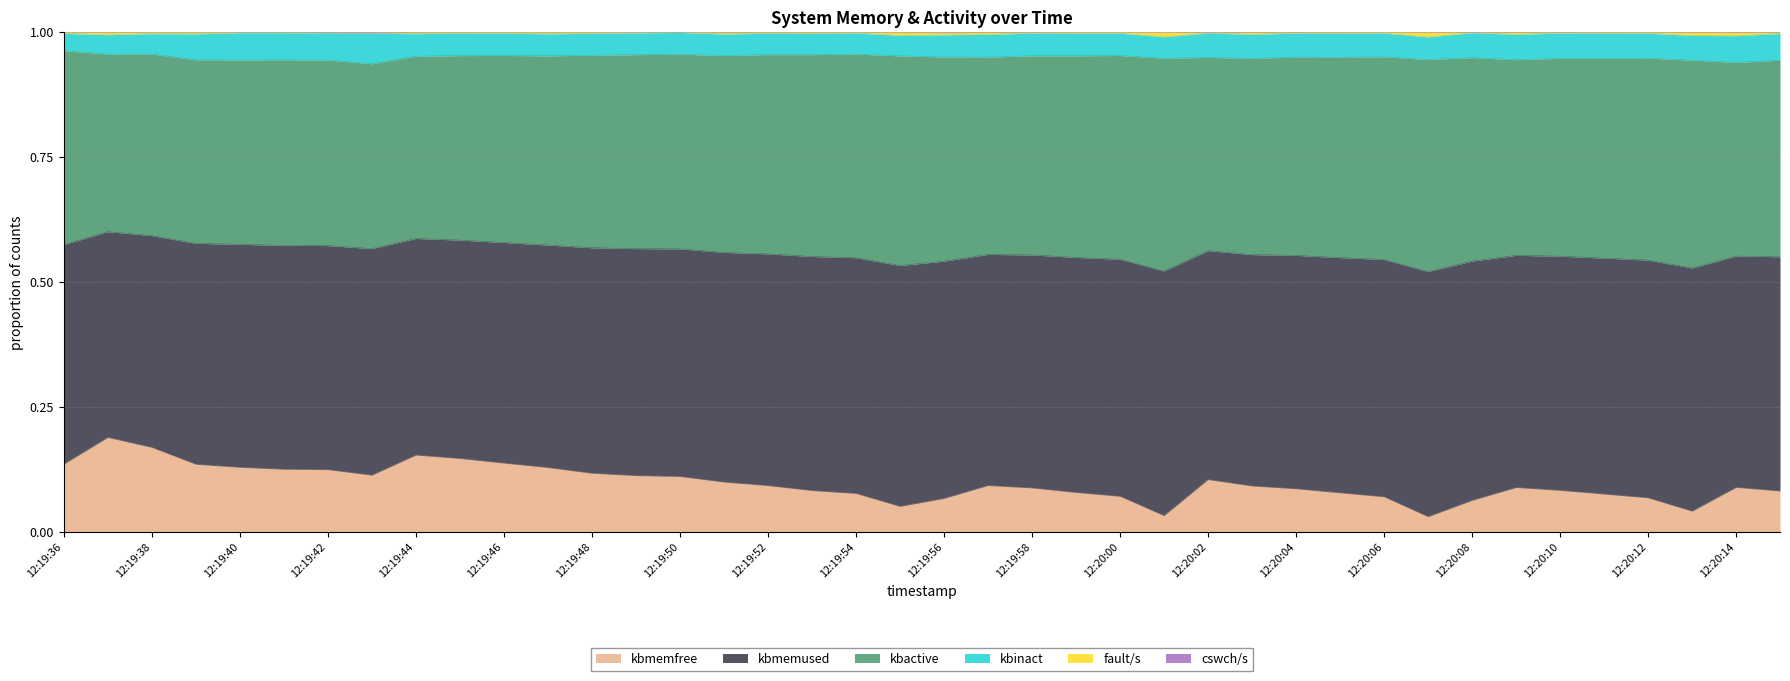

True or false: kbmemused and fault/s cross at least once.

False